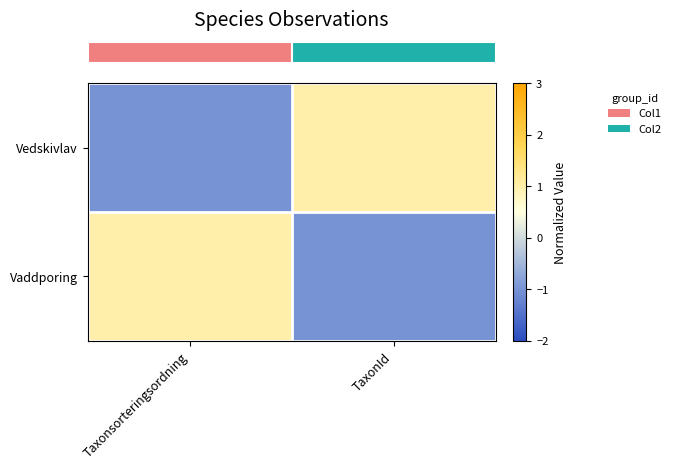

Rank the series at TaxonId from lowest to highest value.

row_1, row_0